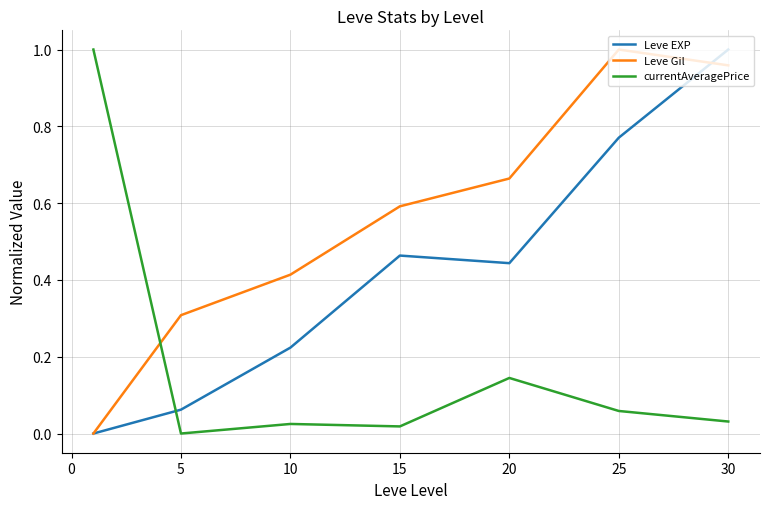

List the series in order of their overall mean, highest first.

Leve Gil, Leve EXP, currentAveragePrice